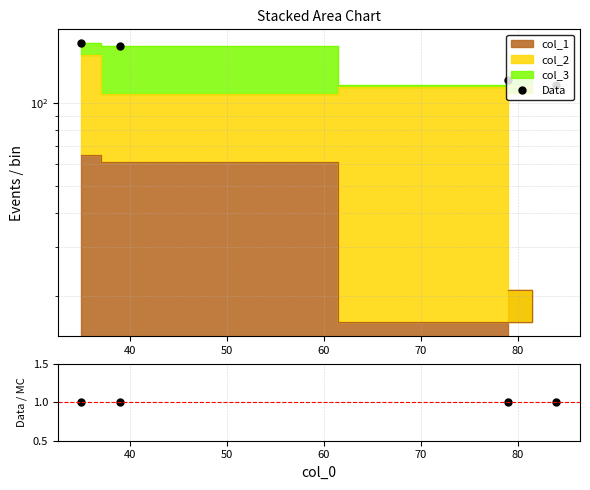

True or false: Data has a value of 76 at 40.

False